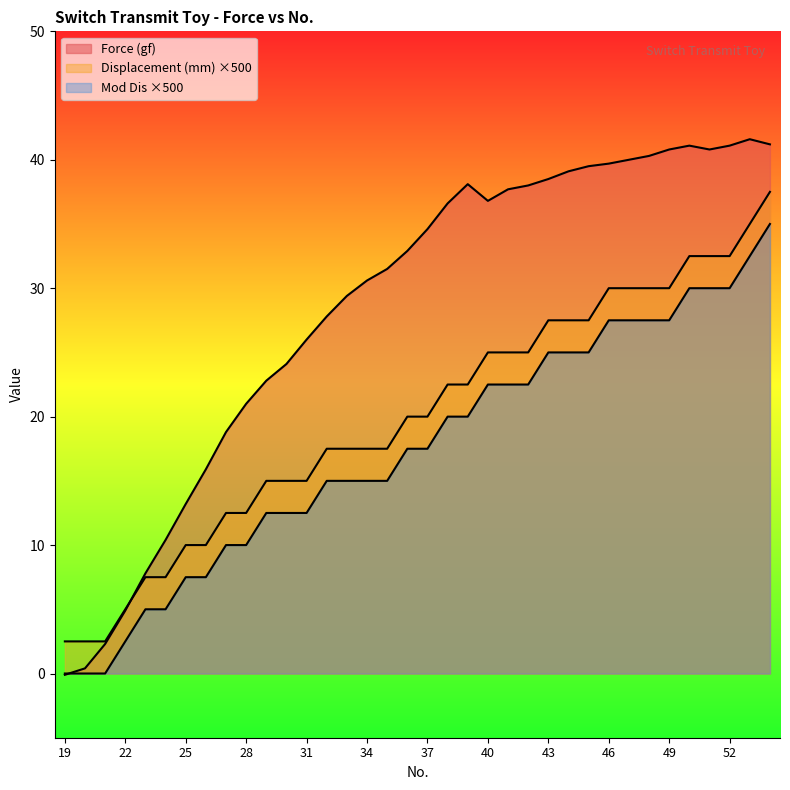

At which category is the sum across all series the highest?

54